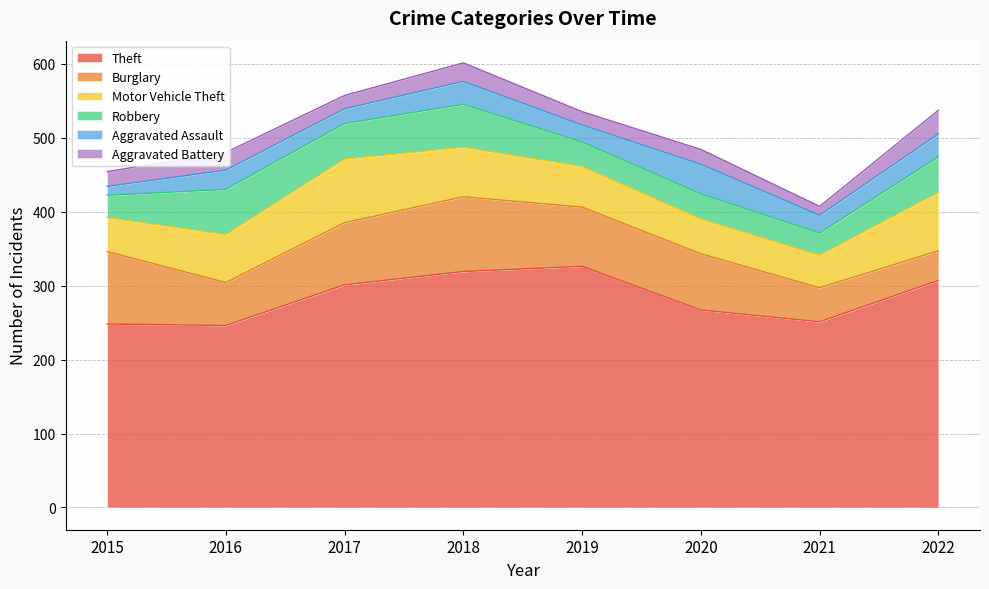

What is the total value across all series at 2020?

484